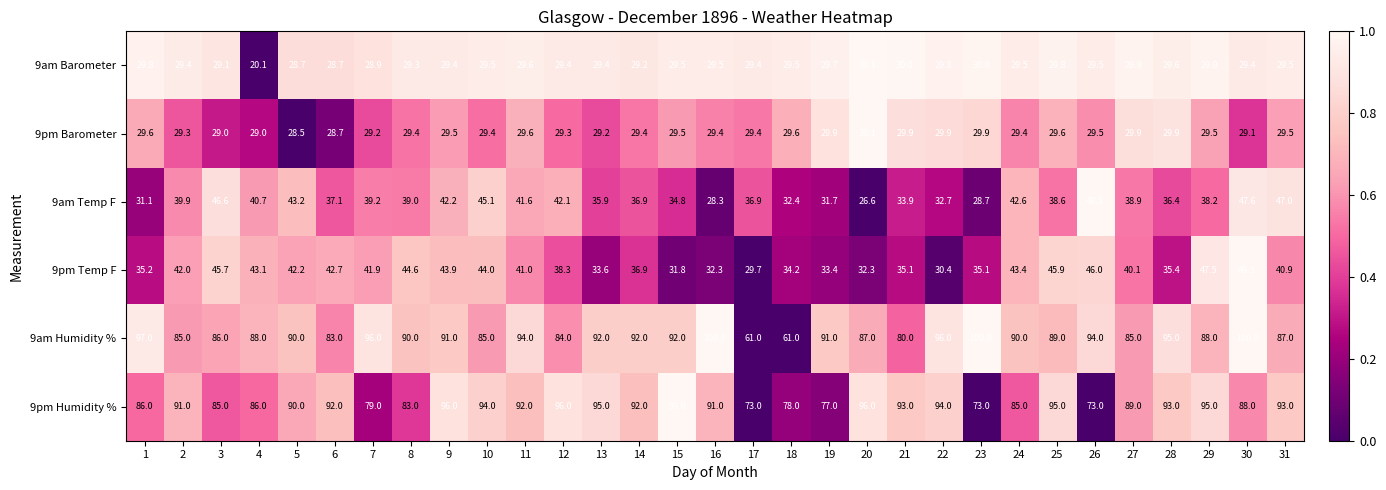

Where is 9pm Temp F nearest to the value 39?

12